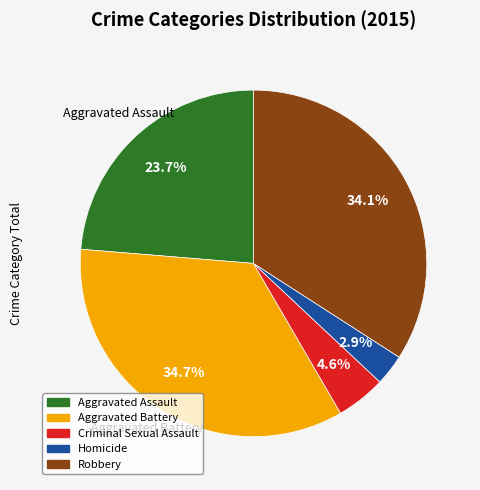

To the nearest percent, what percentage of the pie is Criminal Sexual Assault?

5%